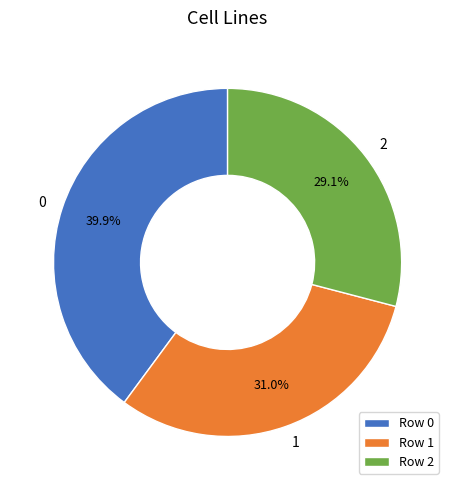

What percentage do 0 and 2 together represent?

69.0%